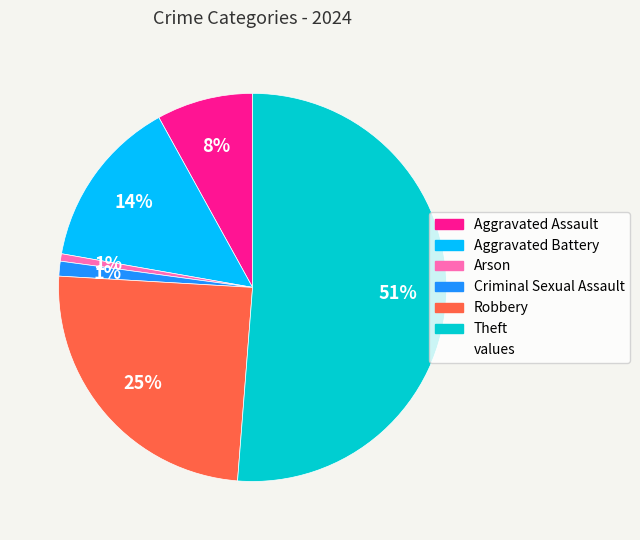

Is there a majority slice in this chart?

Yes